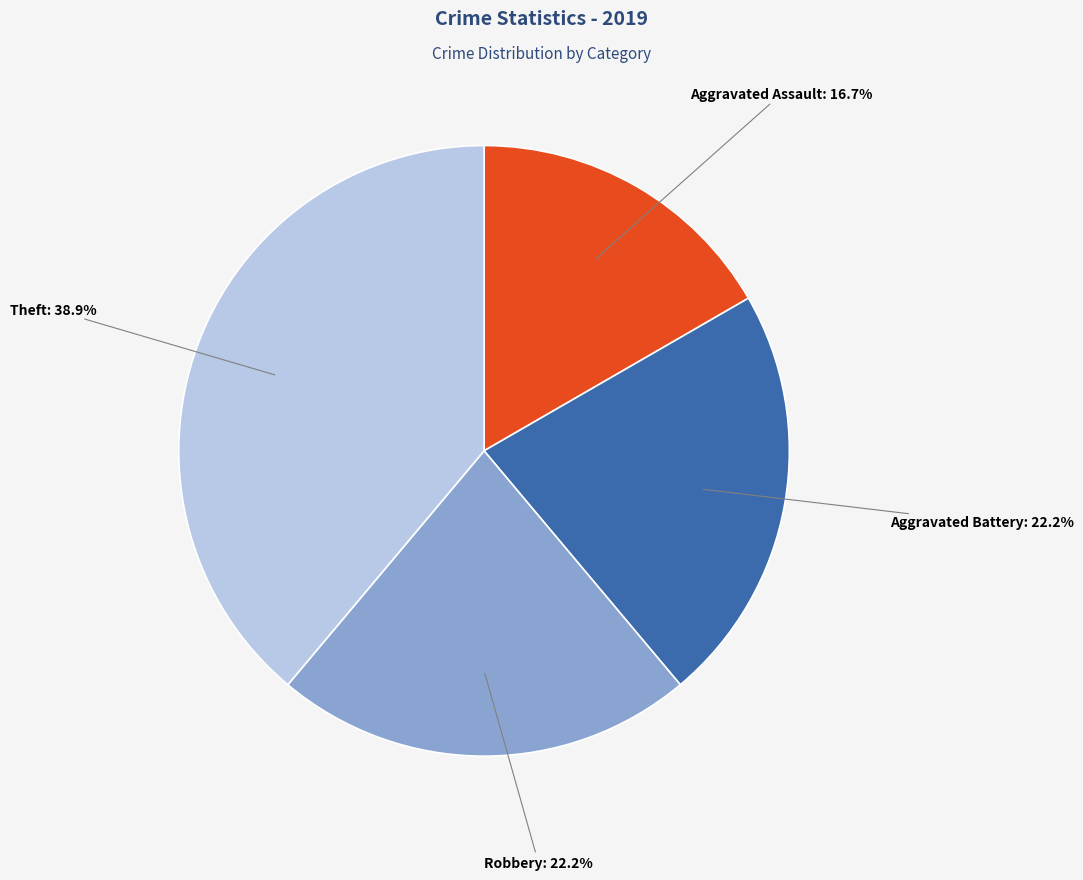

How many segments does this pie chart have?

4